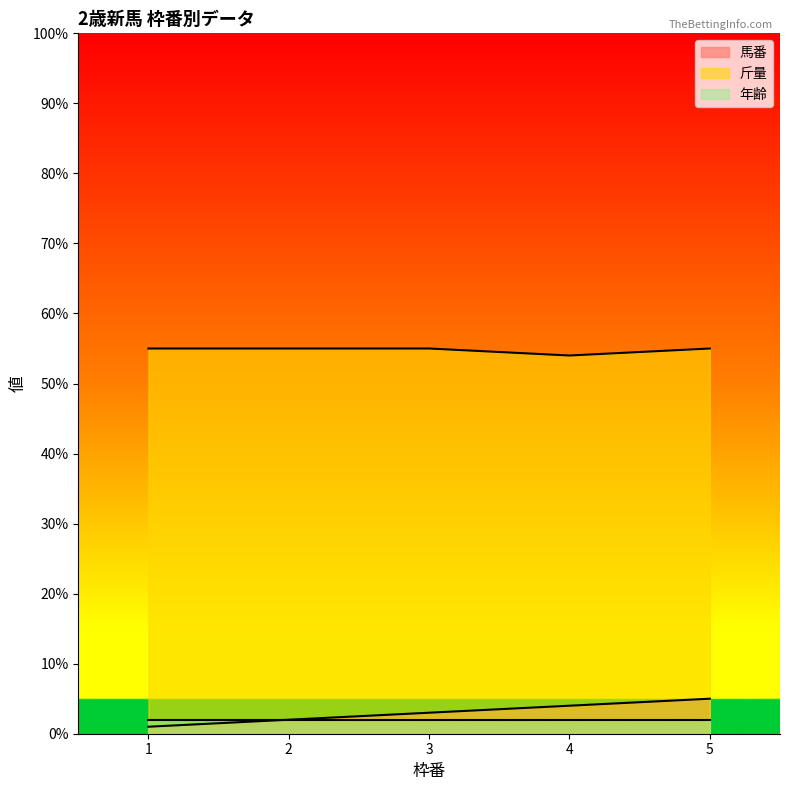

Which series has the largest range (max minus min)?

馬番